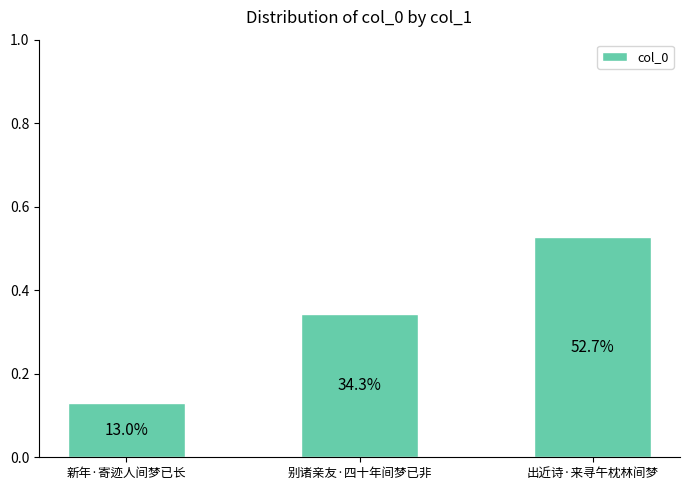

What is the sum of the values at 出近诗·来寻午枕林间梦 and 别诸亲友·四十年间梦已非?

0.9